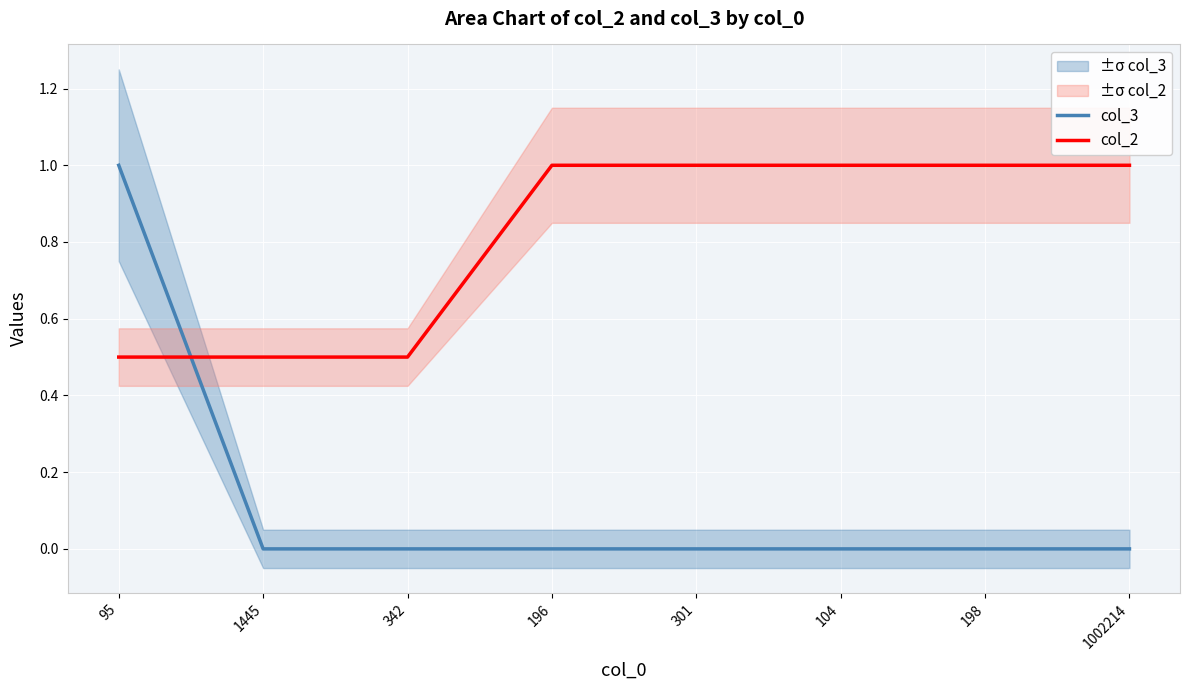

What position from the right is 342?

6